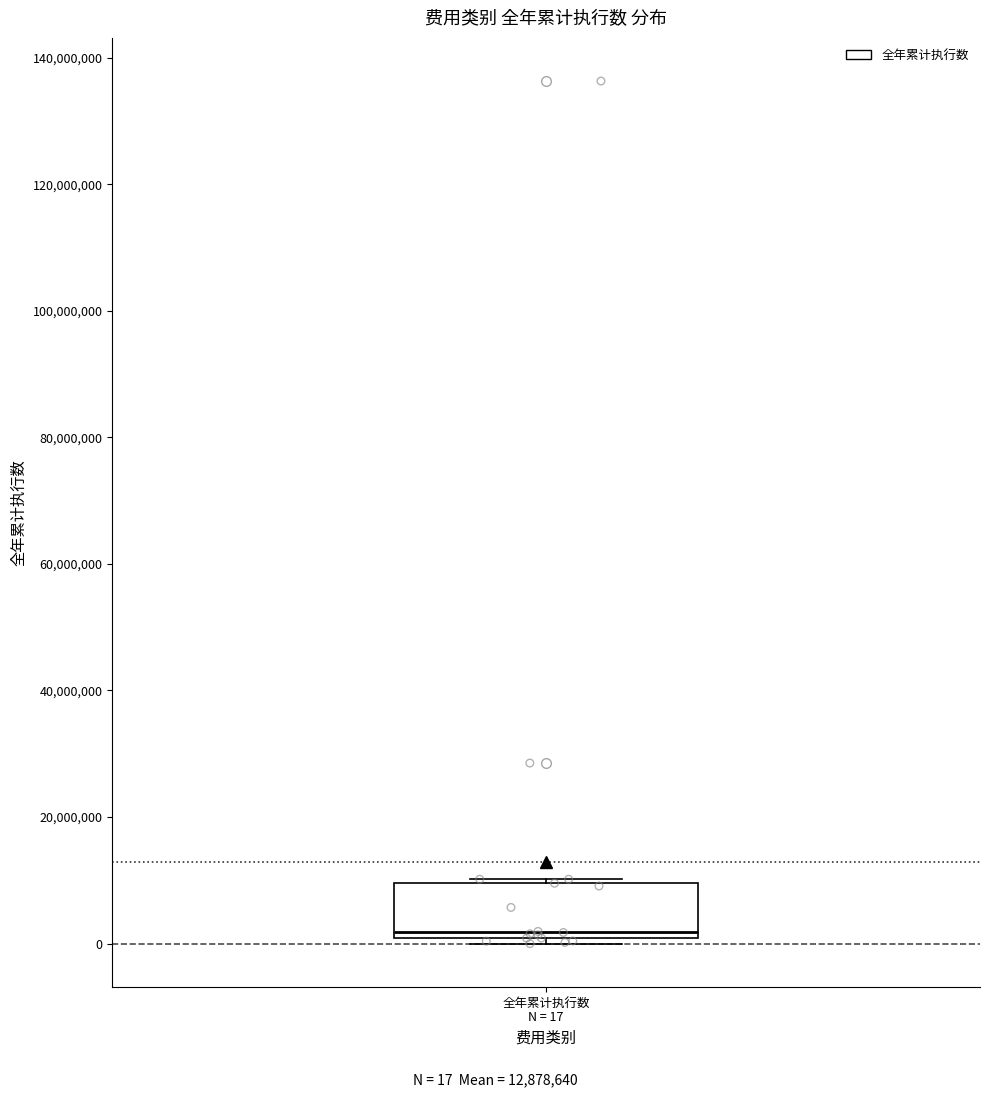

Transcribe this box plot: give where the median line is, the range the box spans, and where the two whiskers end, as read against the y-axis. The values are not printed on the chart, so give them approximately, as read against the axis.

median 2000000, box 0 to 10000000, whiskers 0 (just below the box's lower edge) to 10000000 (just above the box's upper edge)